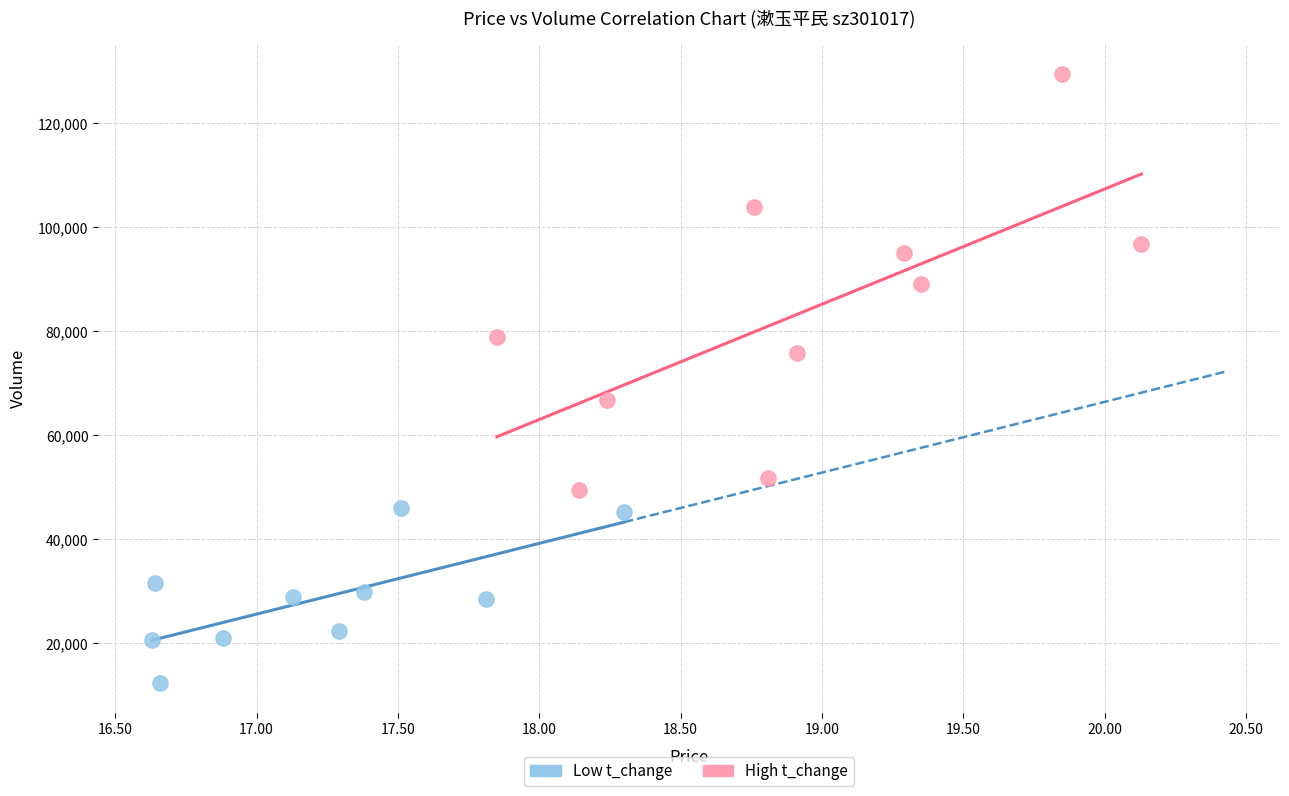

Which series has the widest spread of Y values?

High t_change